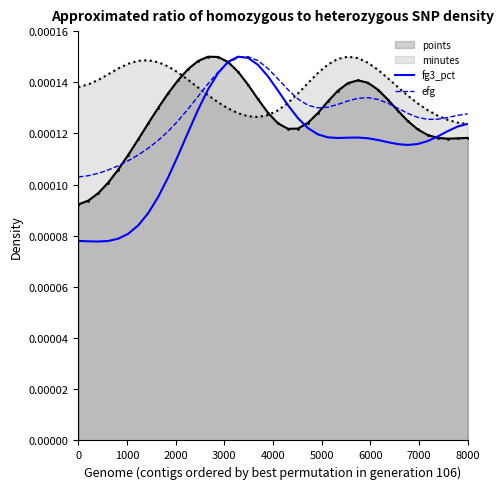

Which series has the largest total across all categories?

minutes